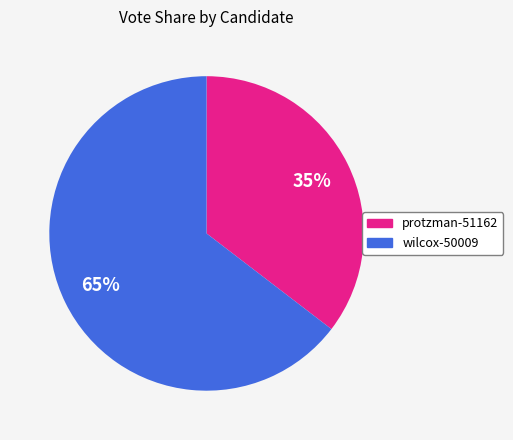

Is protzman-51162 the majority of the pie?

No